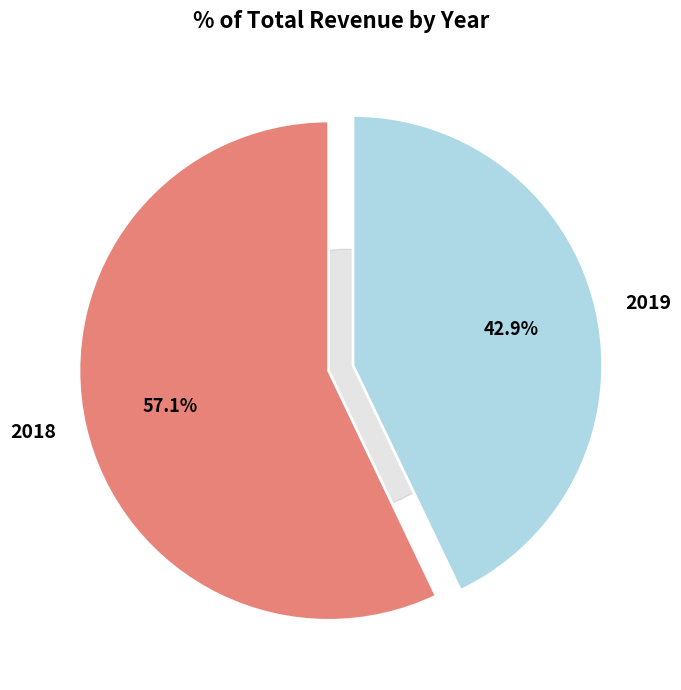

To the nearest percent, what is the difference between the largest and smallest slice percentages?

14%